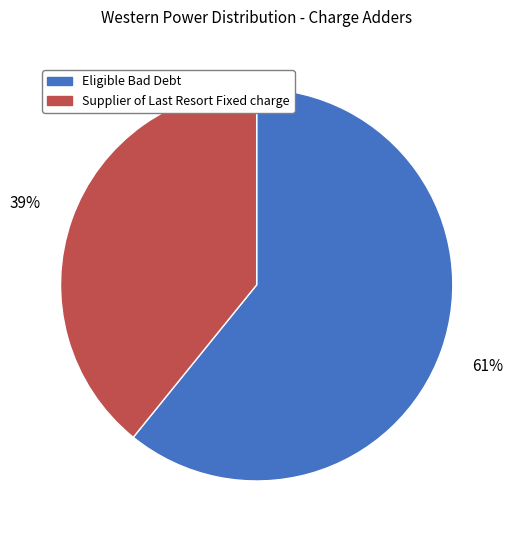

How many segments does this pie chart have?

2